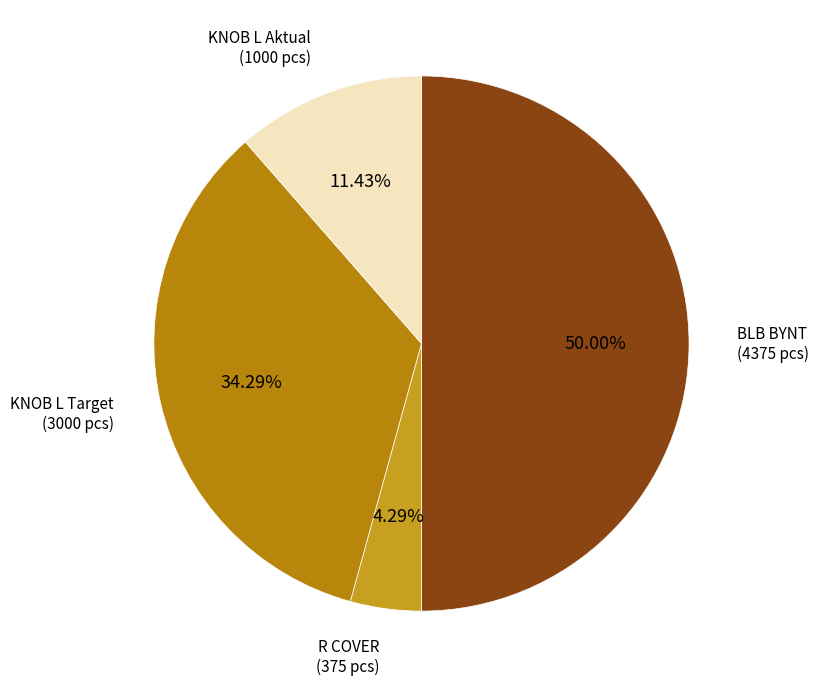

Which category has the biggest portion of the pie?

BLB BYNT (4375 pcs)